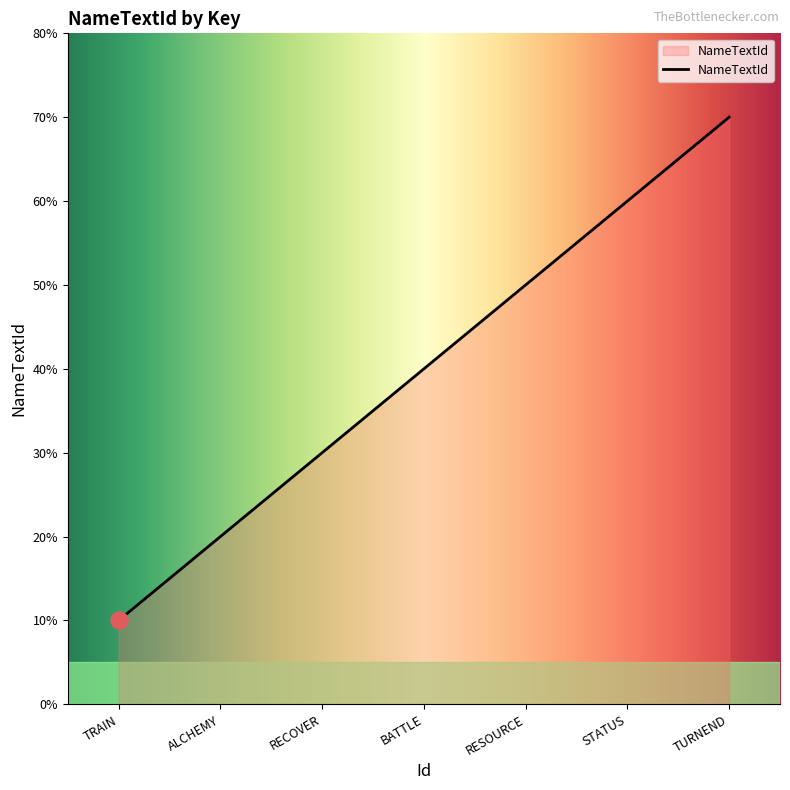

Does the chart have visible grid lines?

No